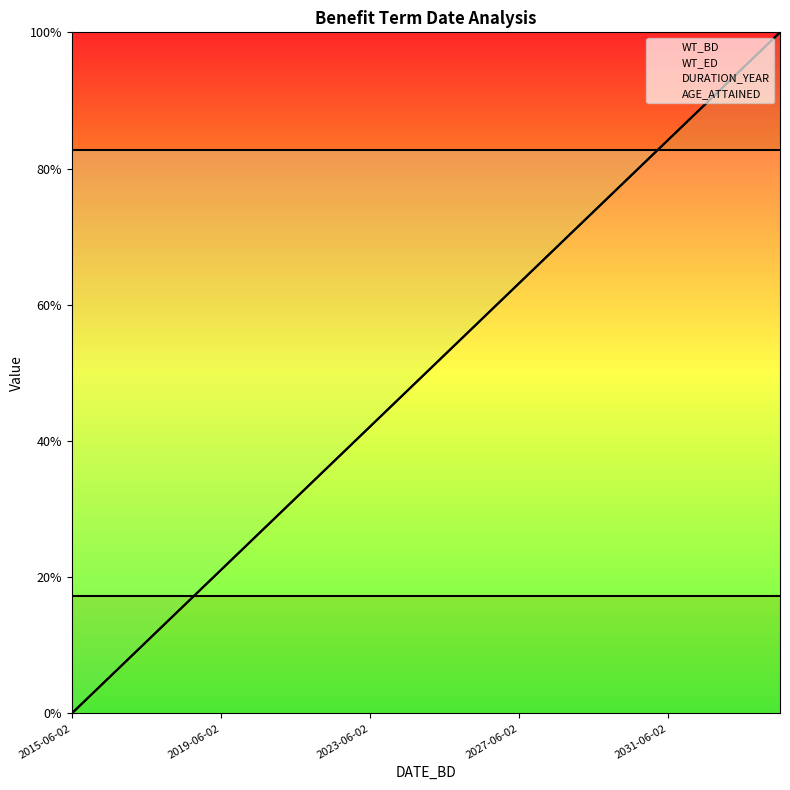

Between 19 and 9, which is larger?

19